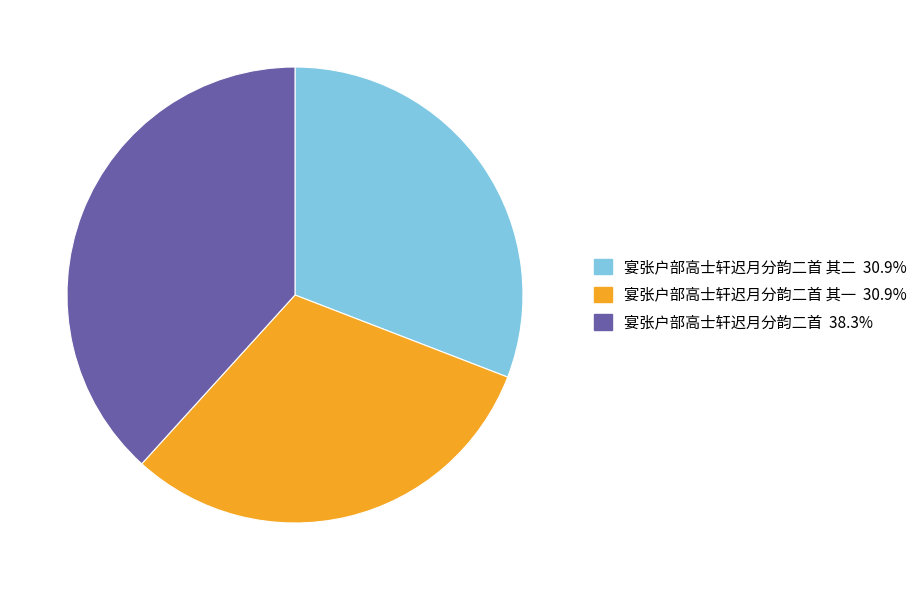

Does any single category account for the majority?

No